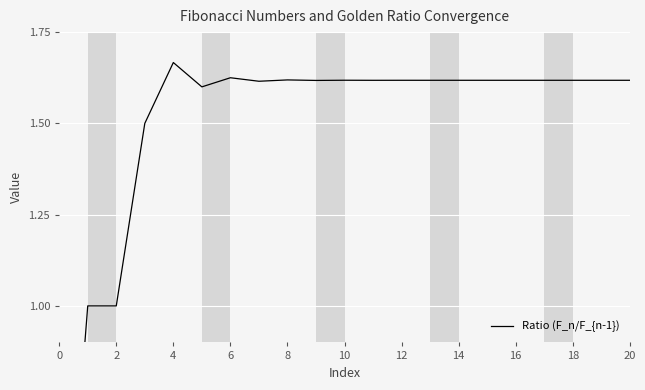

How many points are lower than both their immediate neighbors (excluding endpoints)?

8